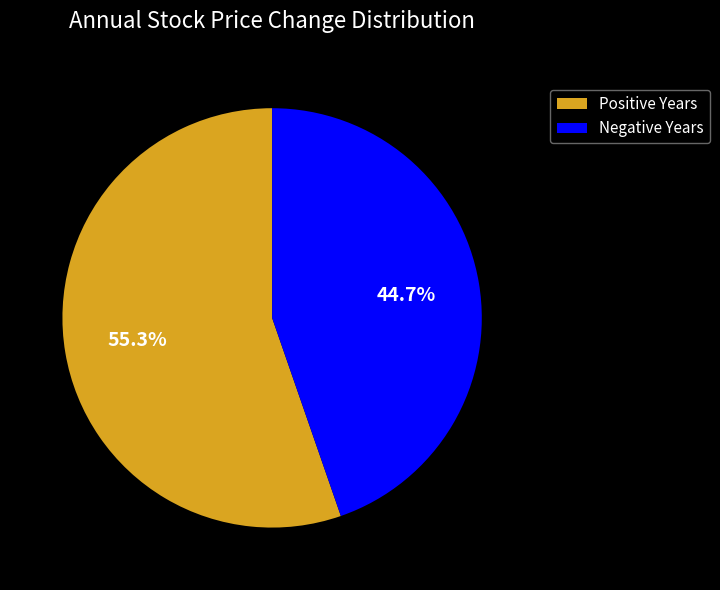

Does any single category account for the majority?

Yes